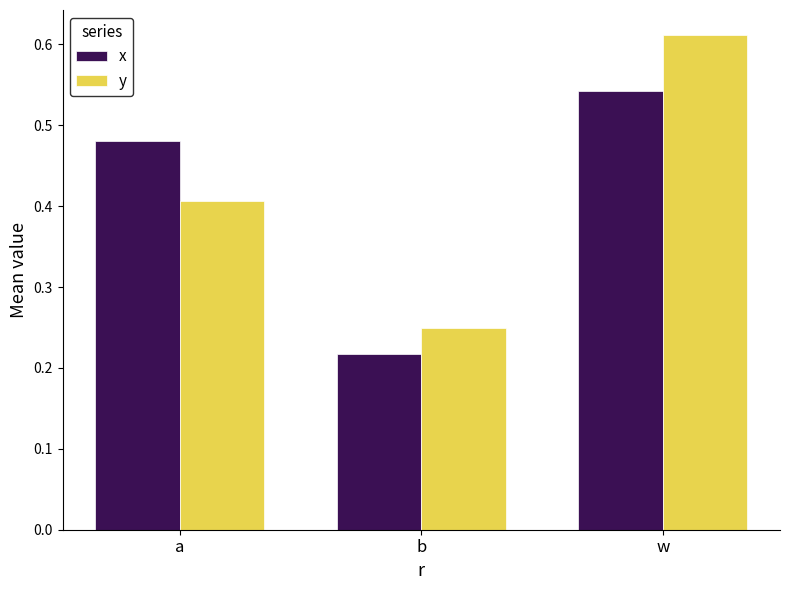

At which category does the chart reach its minimum across all series?

b